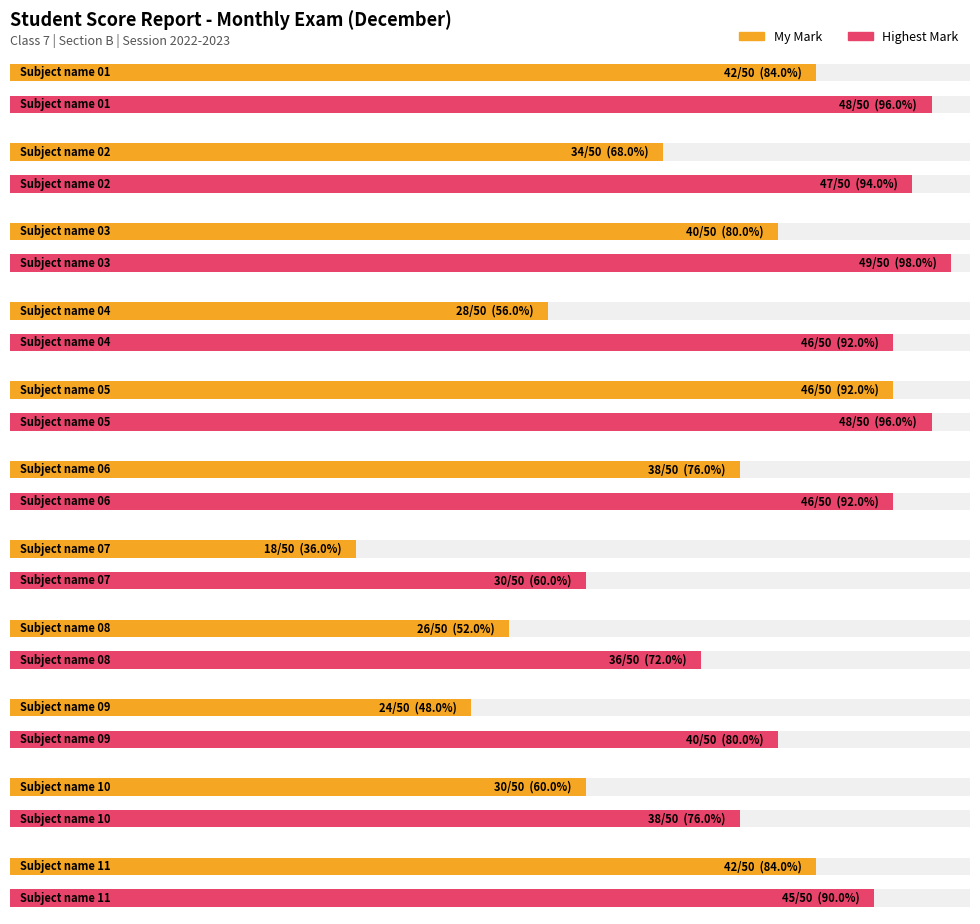

The value of My Mark at Subject name 02 is 17. True or false?

False